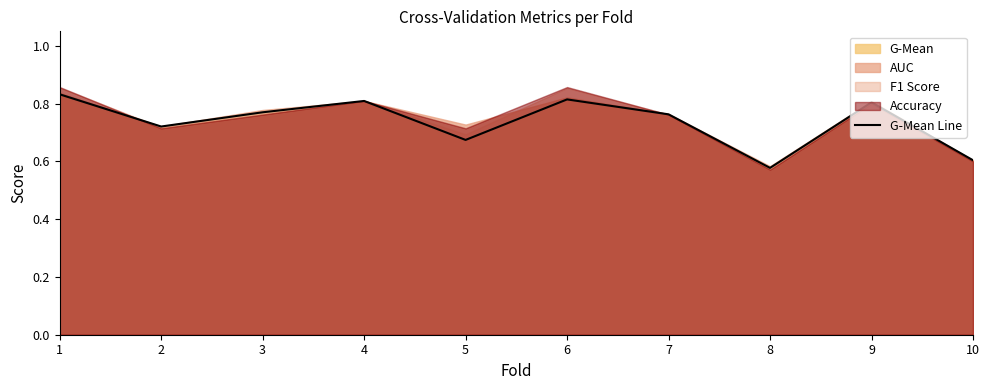

What is the smallest value displayed?

0.6